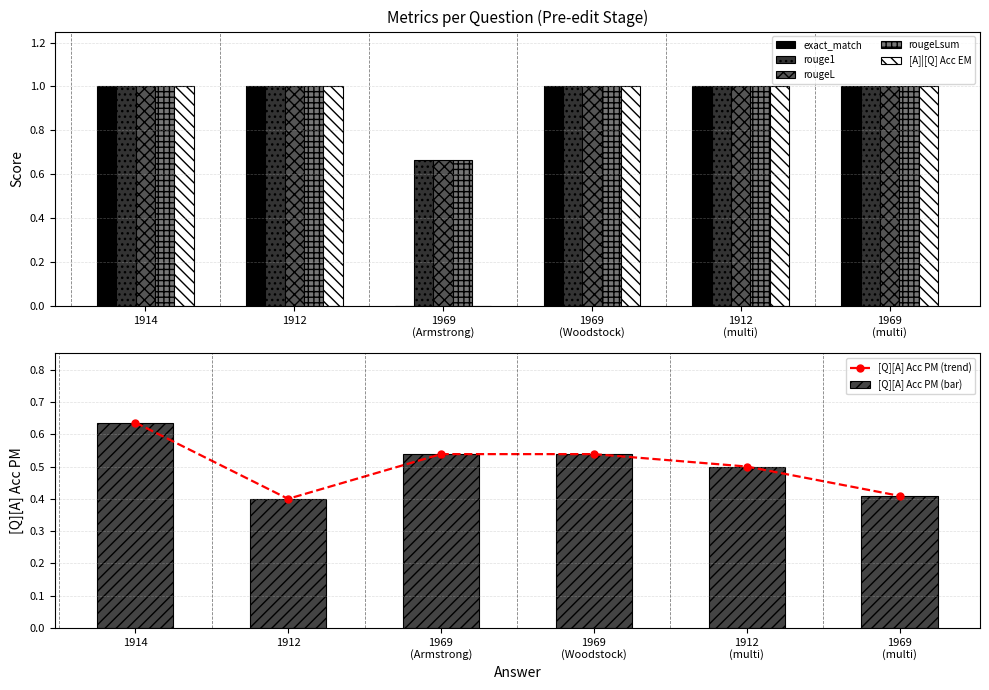

The [A]|[Q] Acc EM series shows 1.0 at 1914. True or false?

True